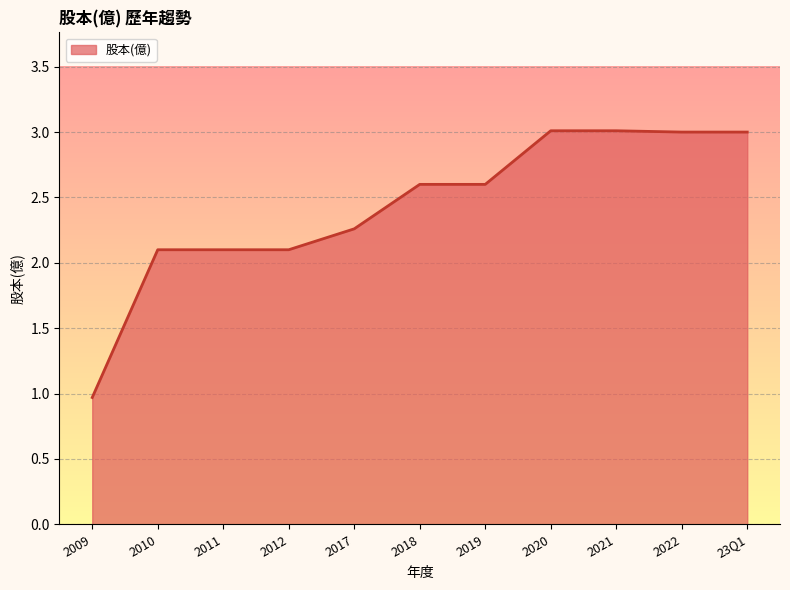

What position from the right is 2017?

7